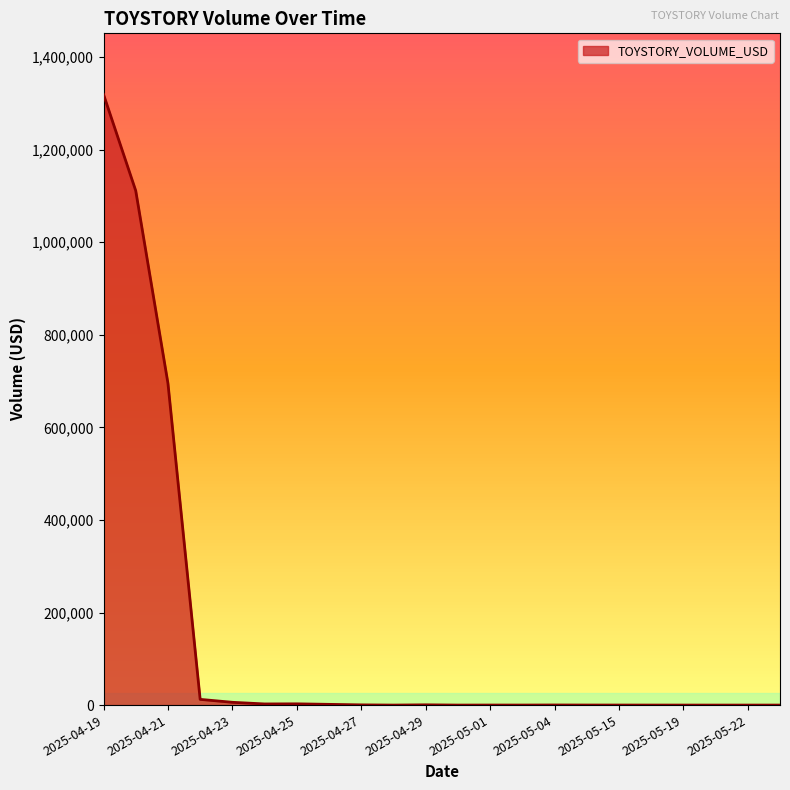

What is the difference between the maximum and second lowest values?

1319382